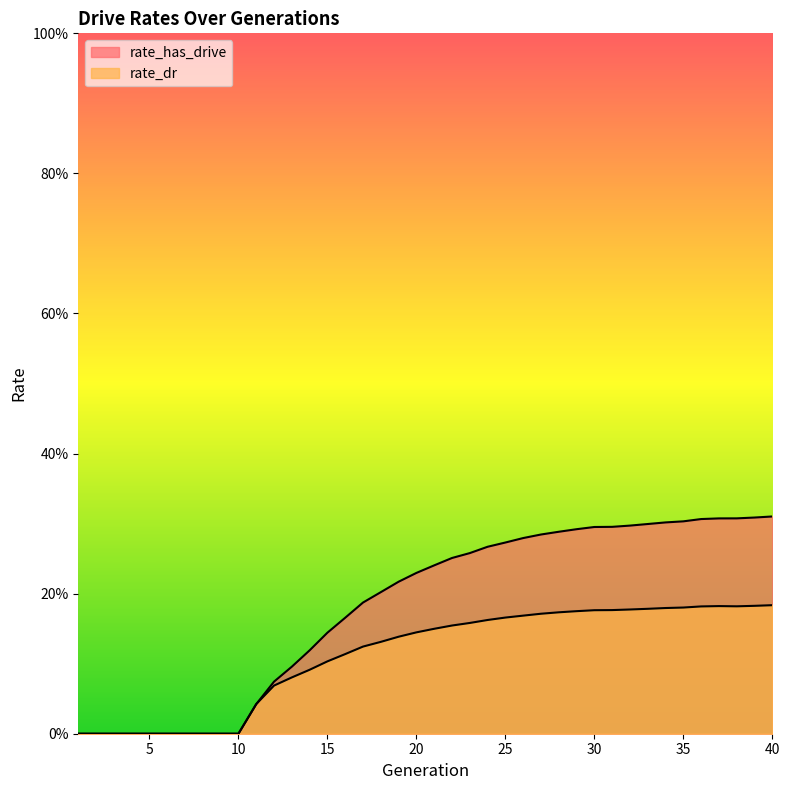

What is the difference between the rate_has_drive values at 6 and 21?

0.2